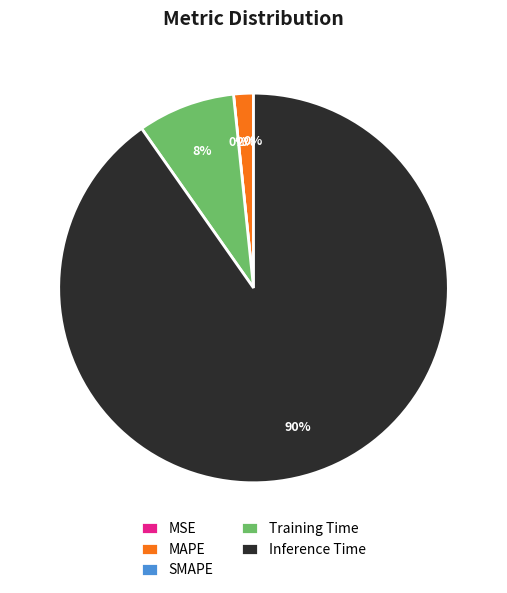

To the nearest percent, what is the difference between the largest and smallest slice percentages?

90%